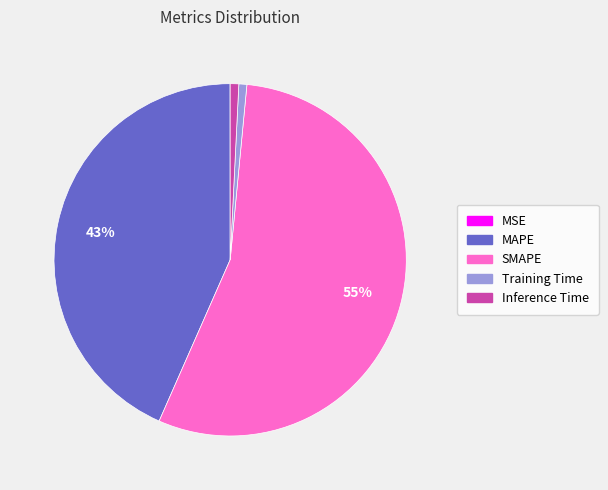

To the nearest percent, what portion does Inference Time represent?

1%